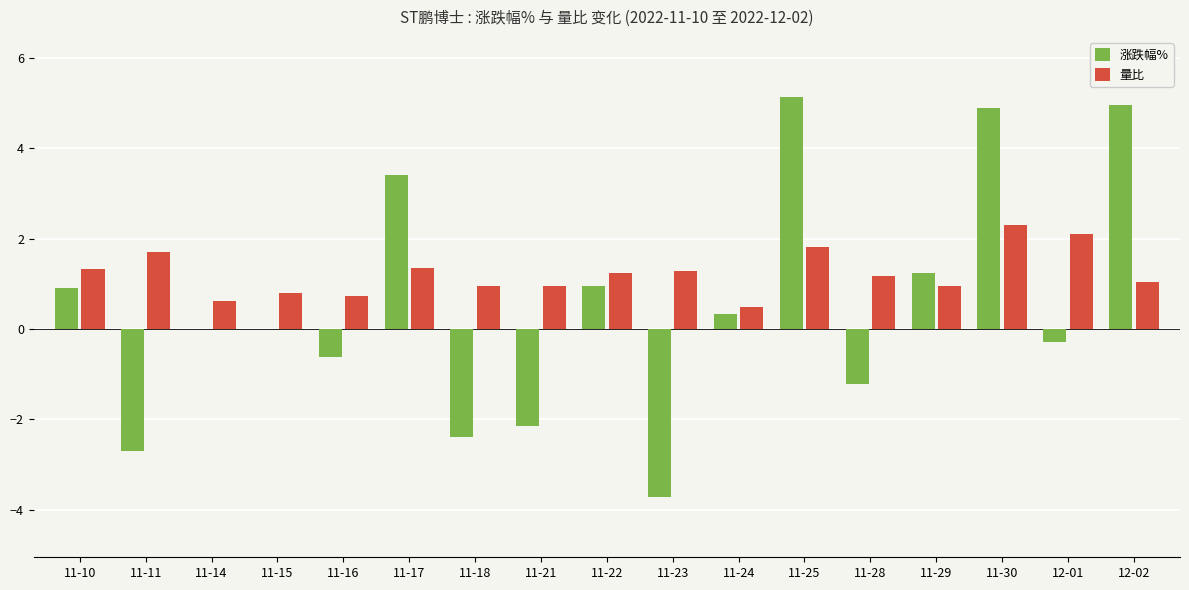

Which series changed the most between 11-10 and 11-16?

涨跌幅%